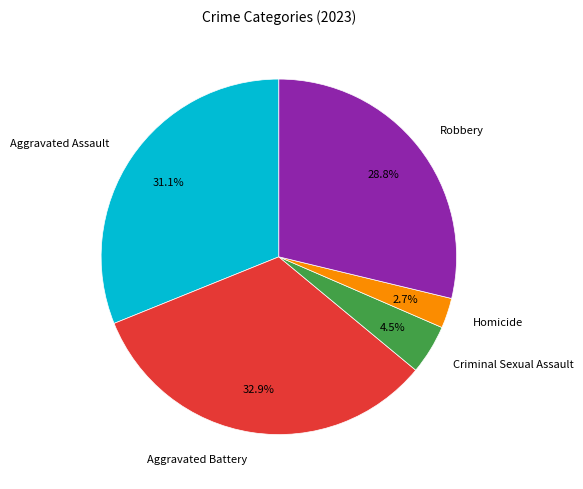

How many segments does this pie chart have?

5